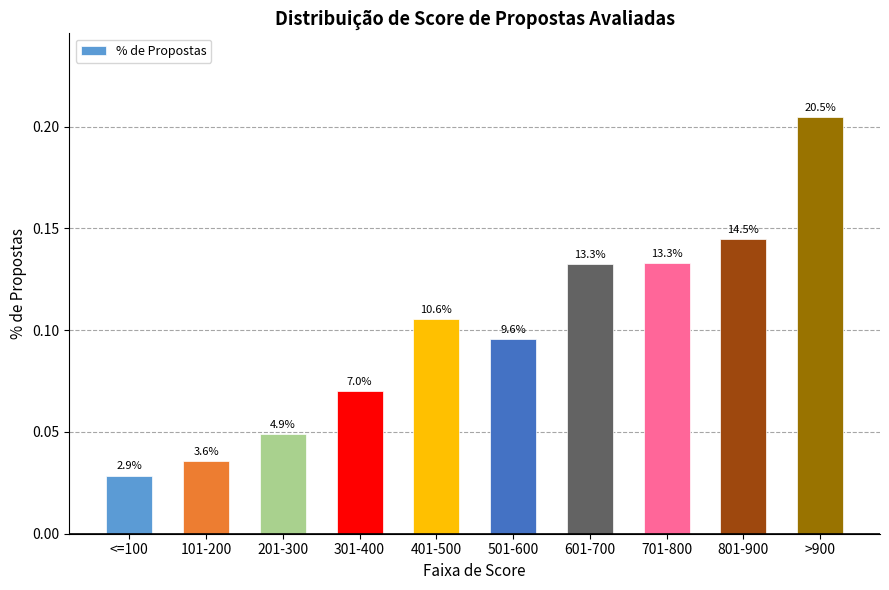

Are the bars horizontal?

No